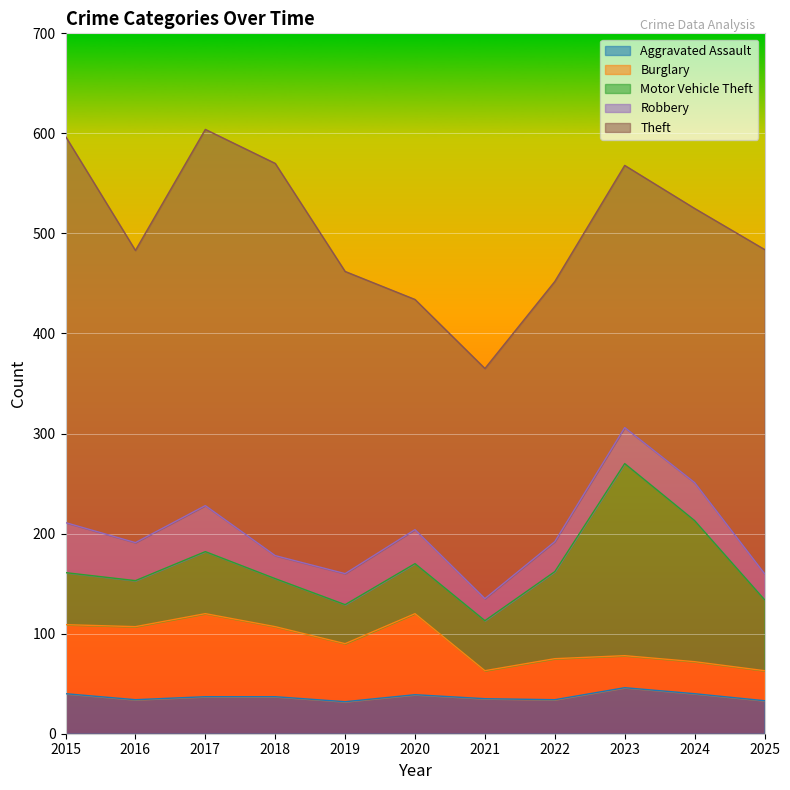

What is the total value across all series at 2021?

365